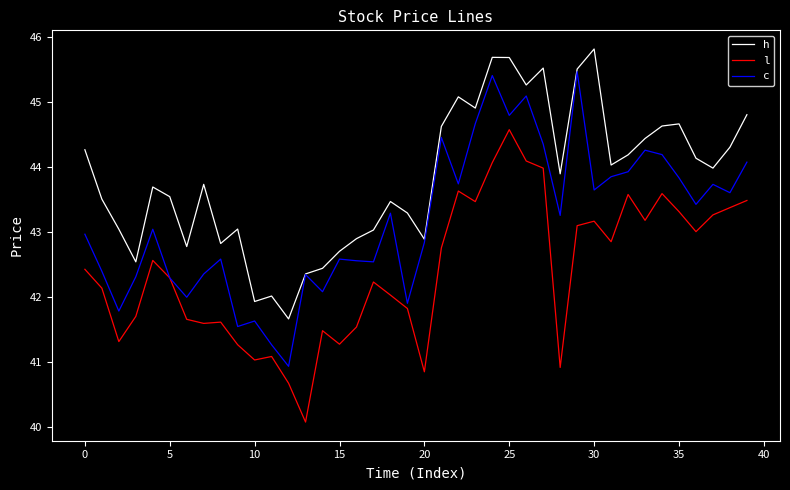

True or false: l and h intersect in this chart.

False